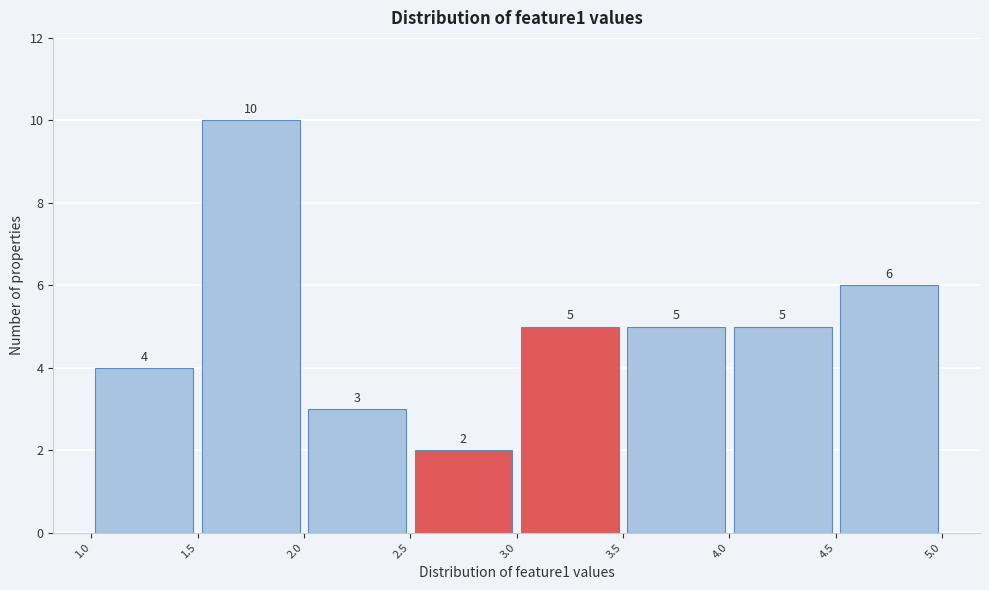

Over which range of the x-axis is the bar tallest?

1.5 to 2.0